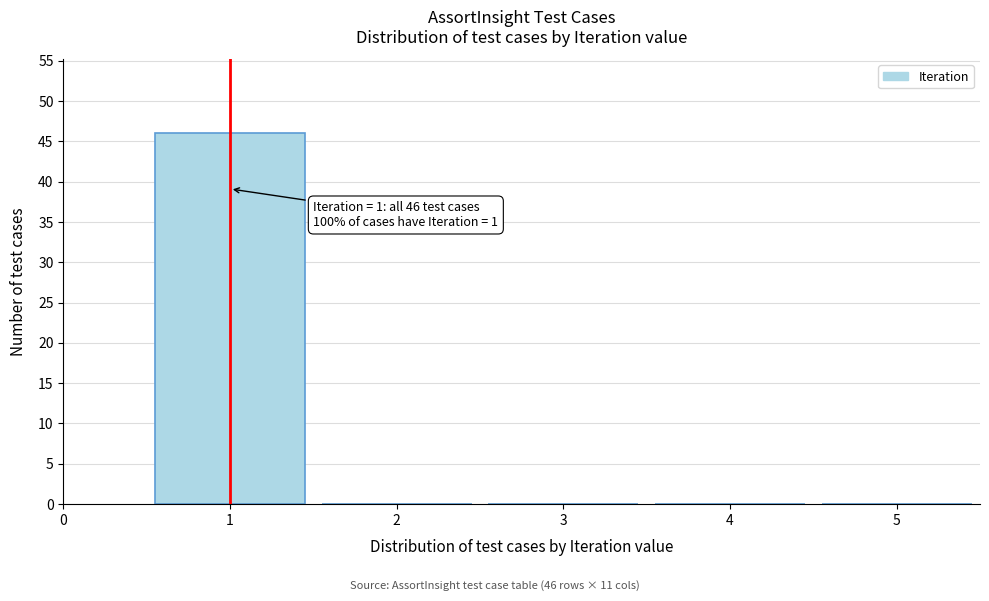

Which range on the x-axis has the tallest bar?

0.5 to 1.5